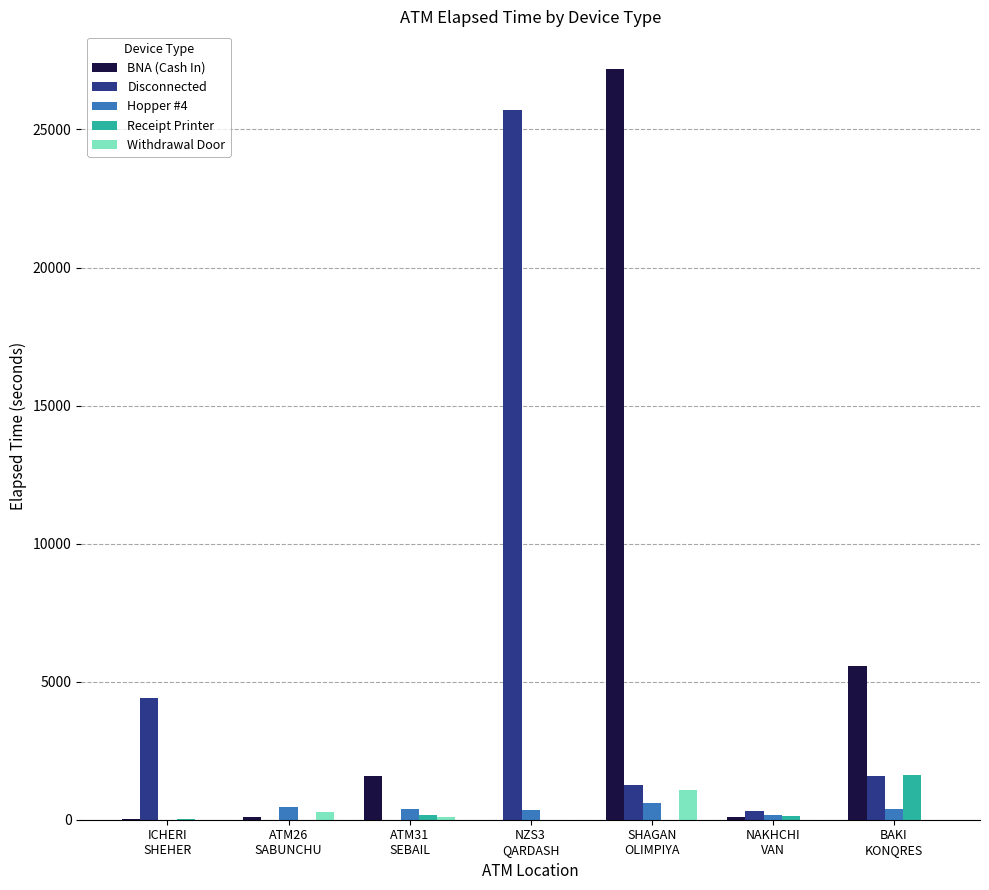

What is the total value across all series at ATM26
SABUNCHU?

825